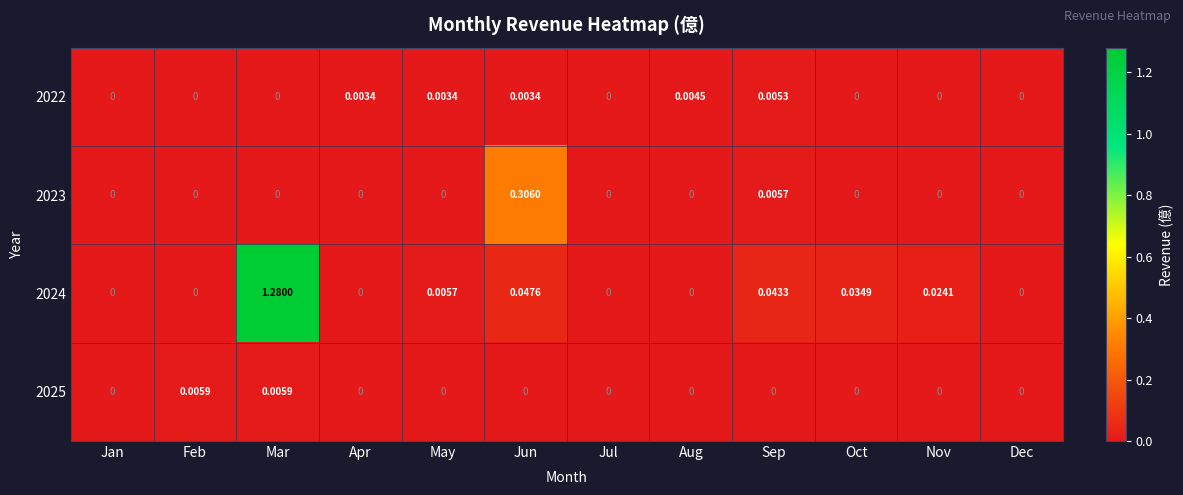

Which label corresponds to the largest value in the chart?

Mar